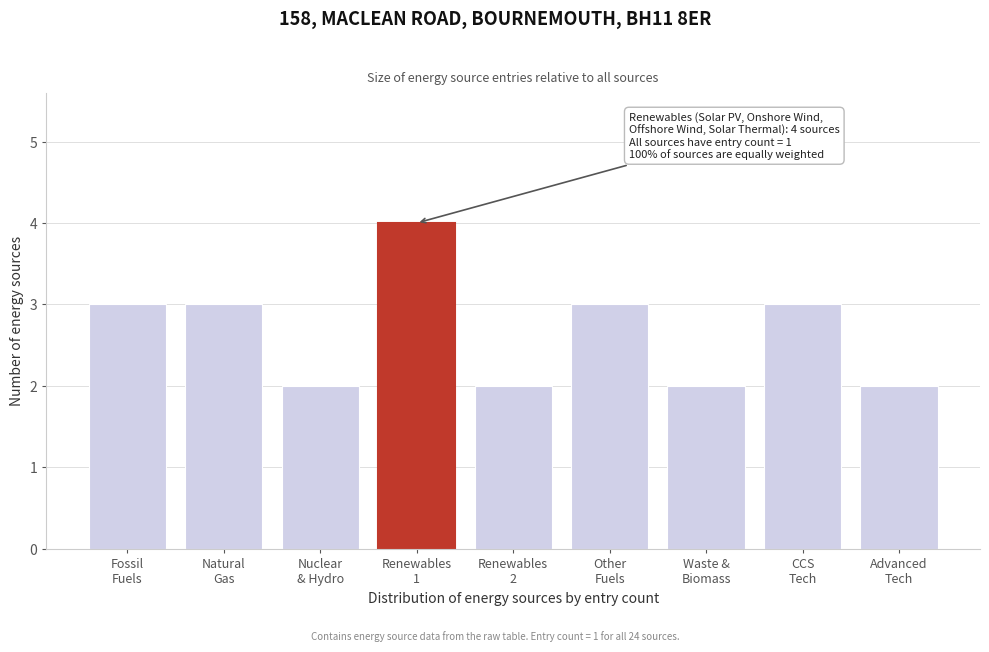

Reading left to right, transcribe all the data shown in this chart.

3	3	2	4	2	3	2	3	2